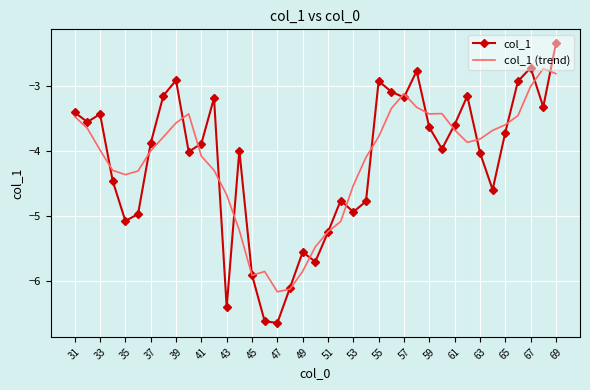

What is the highest value of the col_1 (trend) series?

-2.7